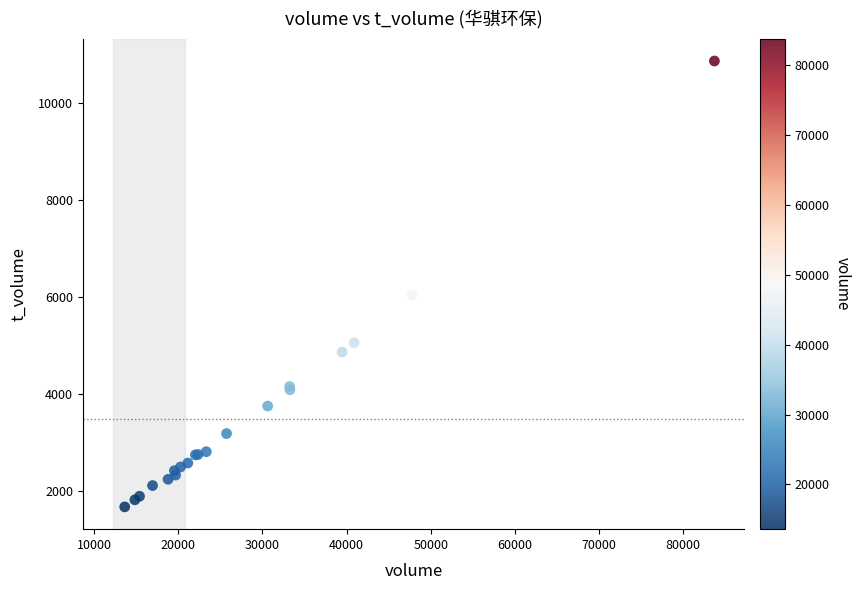

What Y value in the scatter plot is closest to 6272?

6040